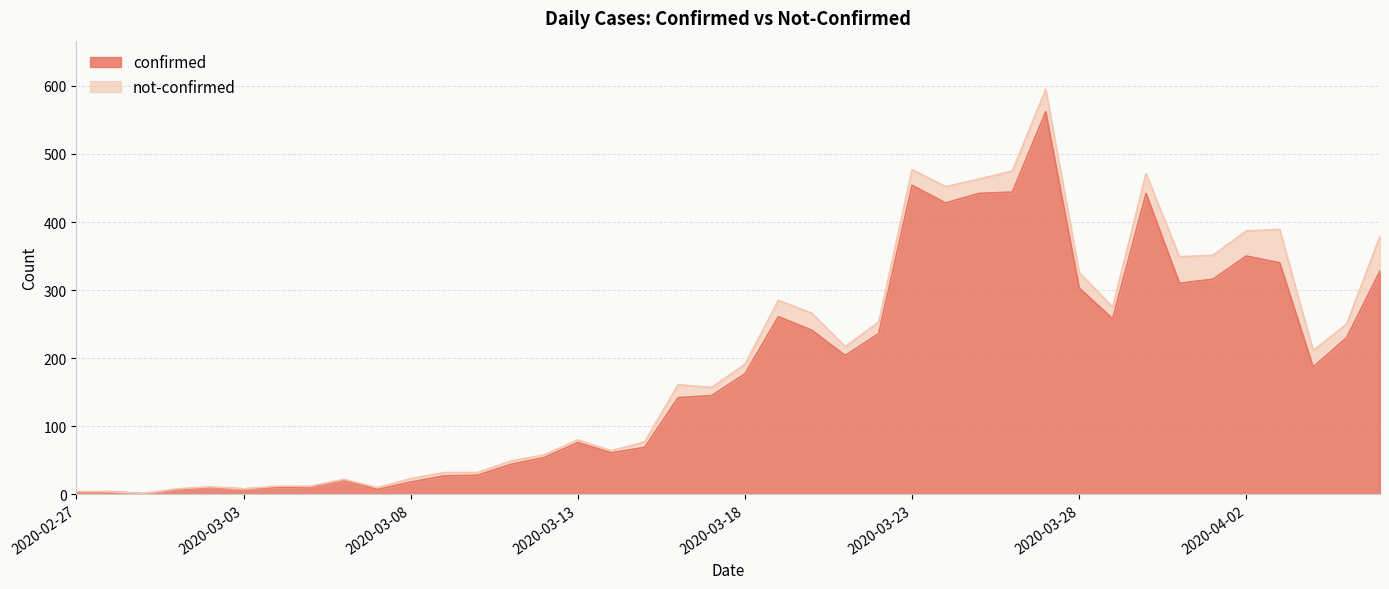

What position from the right is 2020-04-01?

6